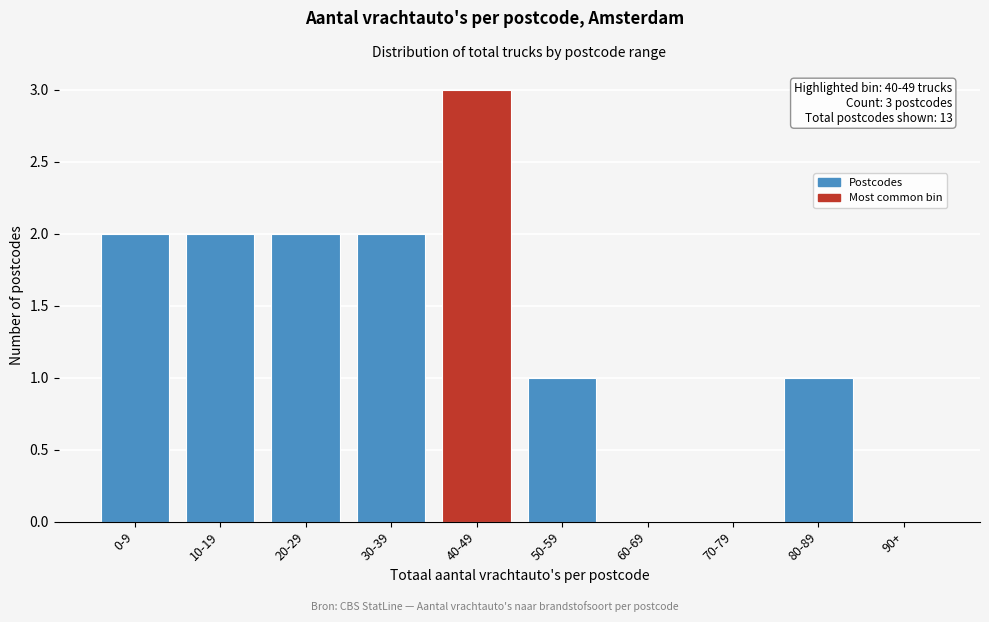

Reading left to right, what are all the values shown in this chart?

0-9=2	10-19=2	20-29=2	30-39=2	40-49=3	50-59=1	60-69=0	70-79=0	80-89=1	90+=0